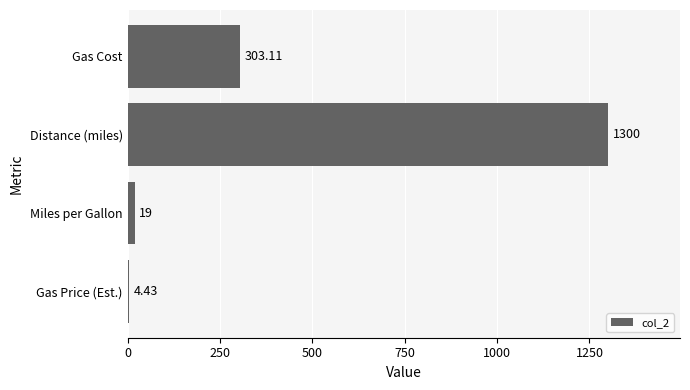

What is the greatest value displayed?

1300.0